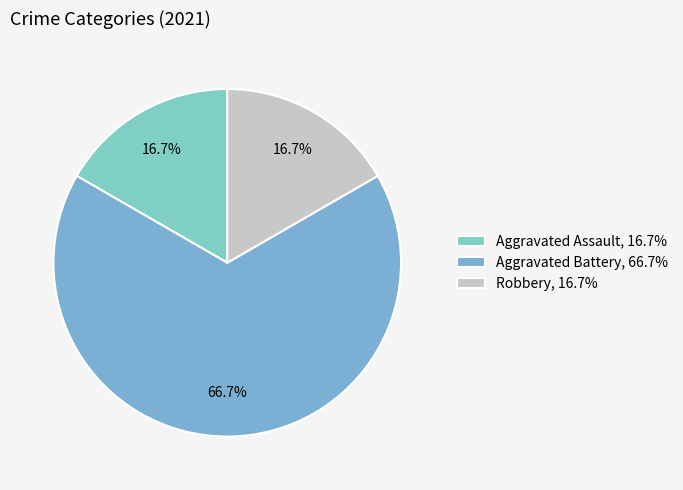

What is the largest slice in the pie chart?

Aggravated Battery